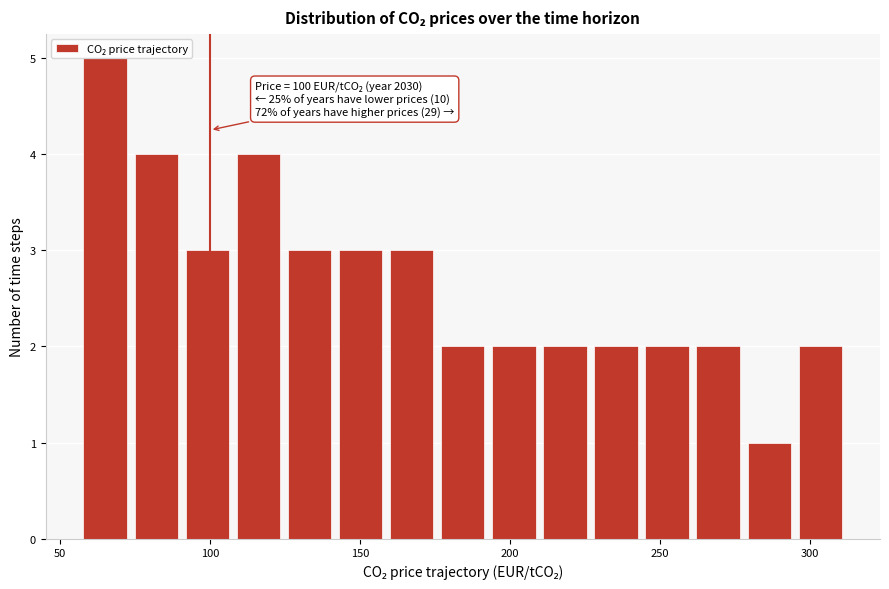

Around what value on the x-axis is the tallest bar? Give the approximate position of its centre, as read against the axis.

65